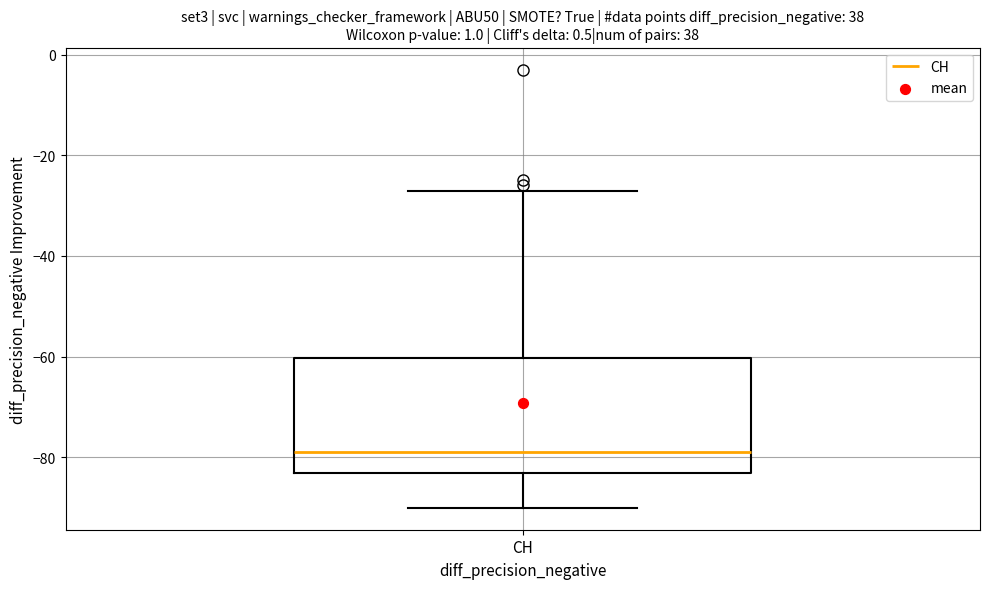

Where is the lower edge of the box for CH on the y-axis? The values are not printed on the chart, so give them approximately, as read against the axis.

-82